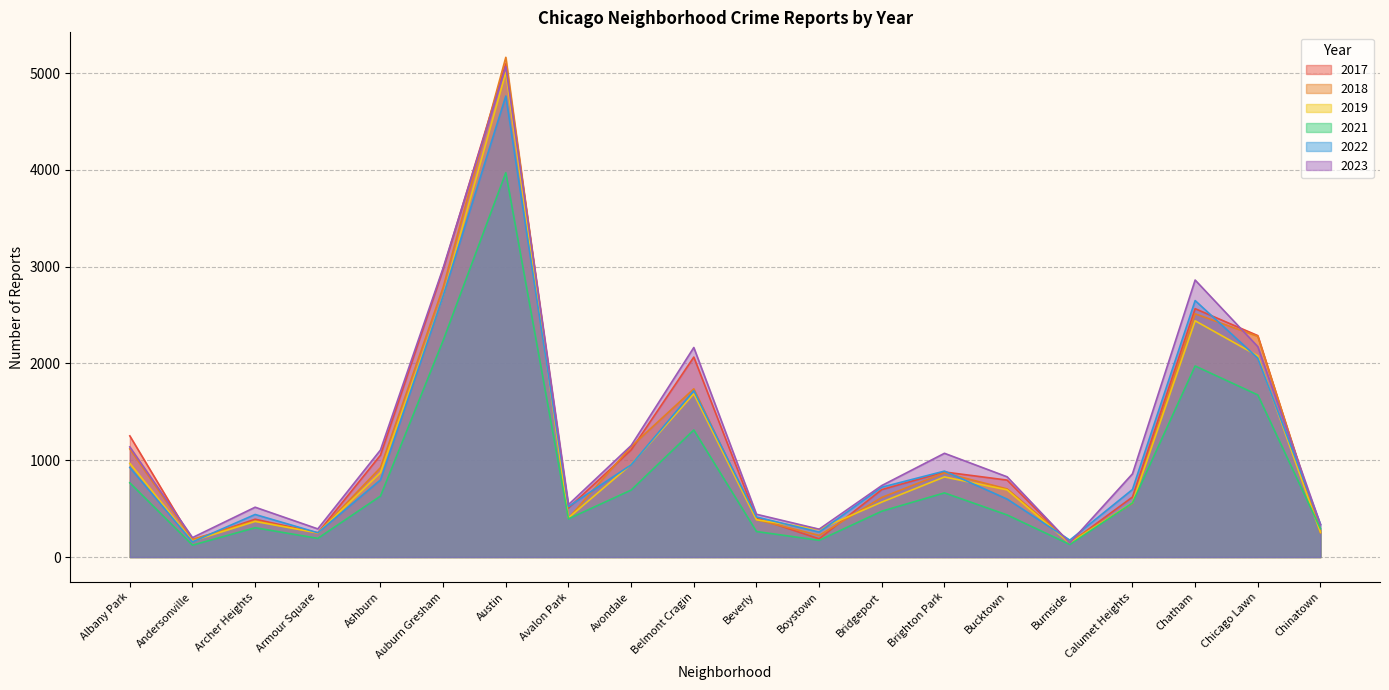

What value does the 2019 series have at Avondale, to the nearest 10?

960